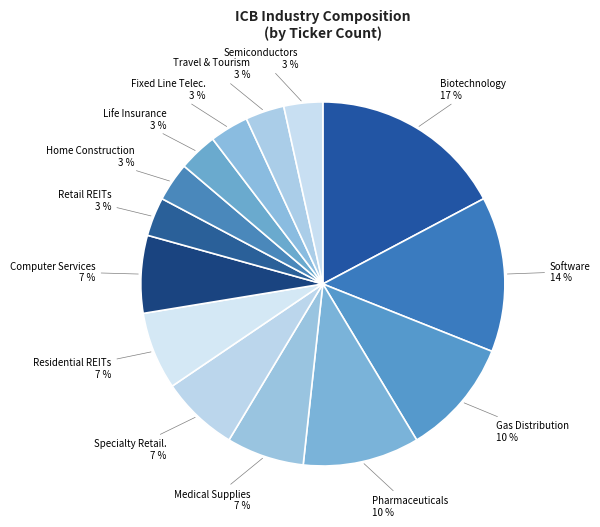

Does any single category account for the majority?

No